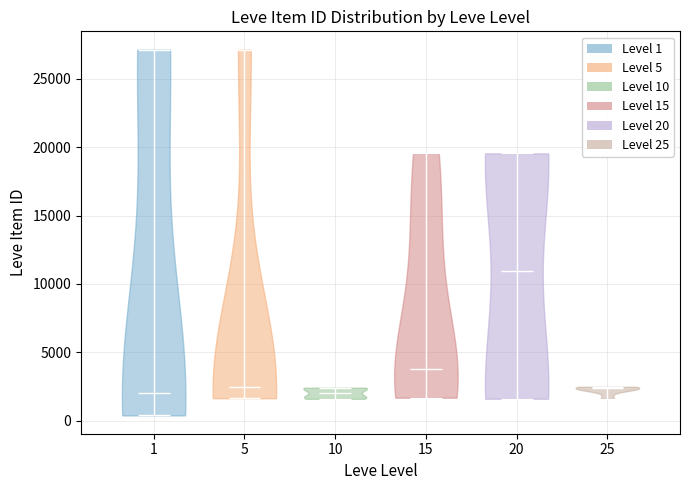

Reading left to right, read every violin against the y-axis: where its median line is, and the lowest and highest points it reaches. The values are not printed on the chart, so give them approximately, as read against the axis.

1: median line 2000, lowest point 500, highest point 27000
5: median line 2500, lowest point 1500, highest point 27000
10: median line 2000, lowest point 1500, highest point 2500
15: median line 4000, lowest point 1500, highest point 19500
20: median line 11000, lowest point 1500, highest point 19500
25: median line 2500, lowest point 1500, highest point 2500